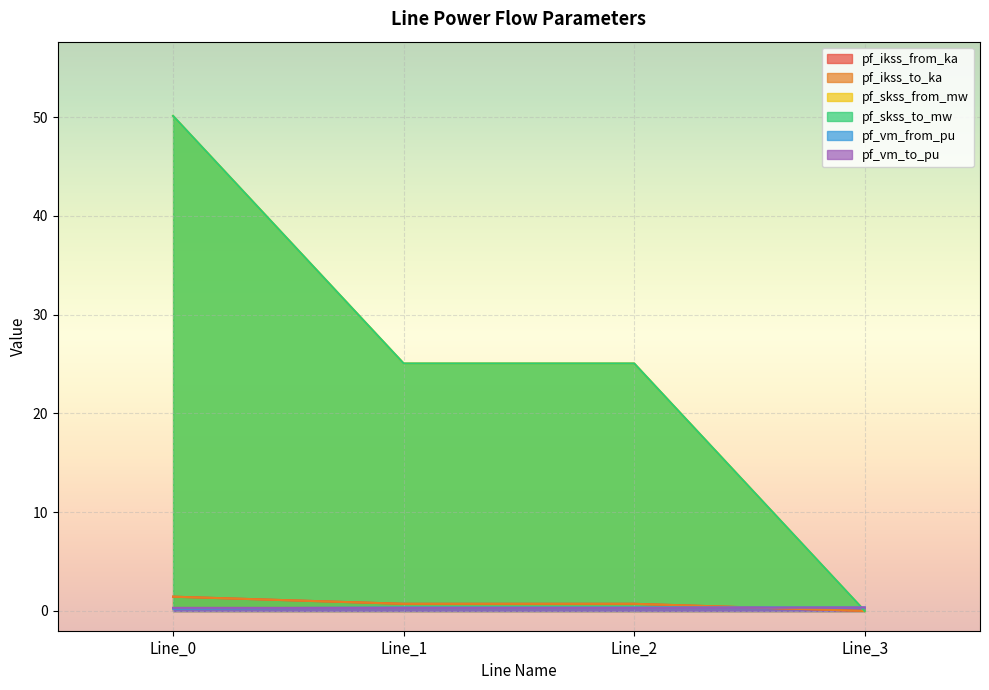

Count the pf_vm_to_pu values in the range 0 to 1.

4